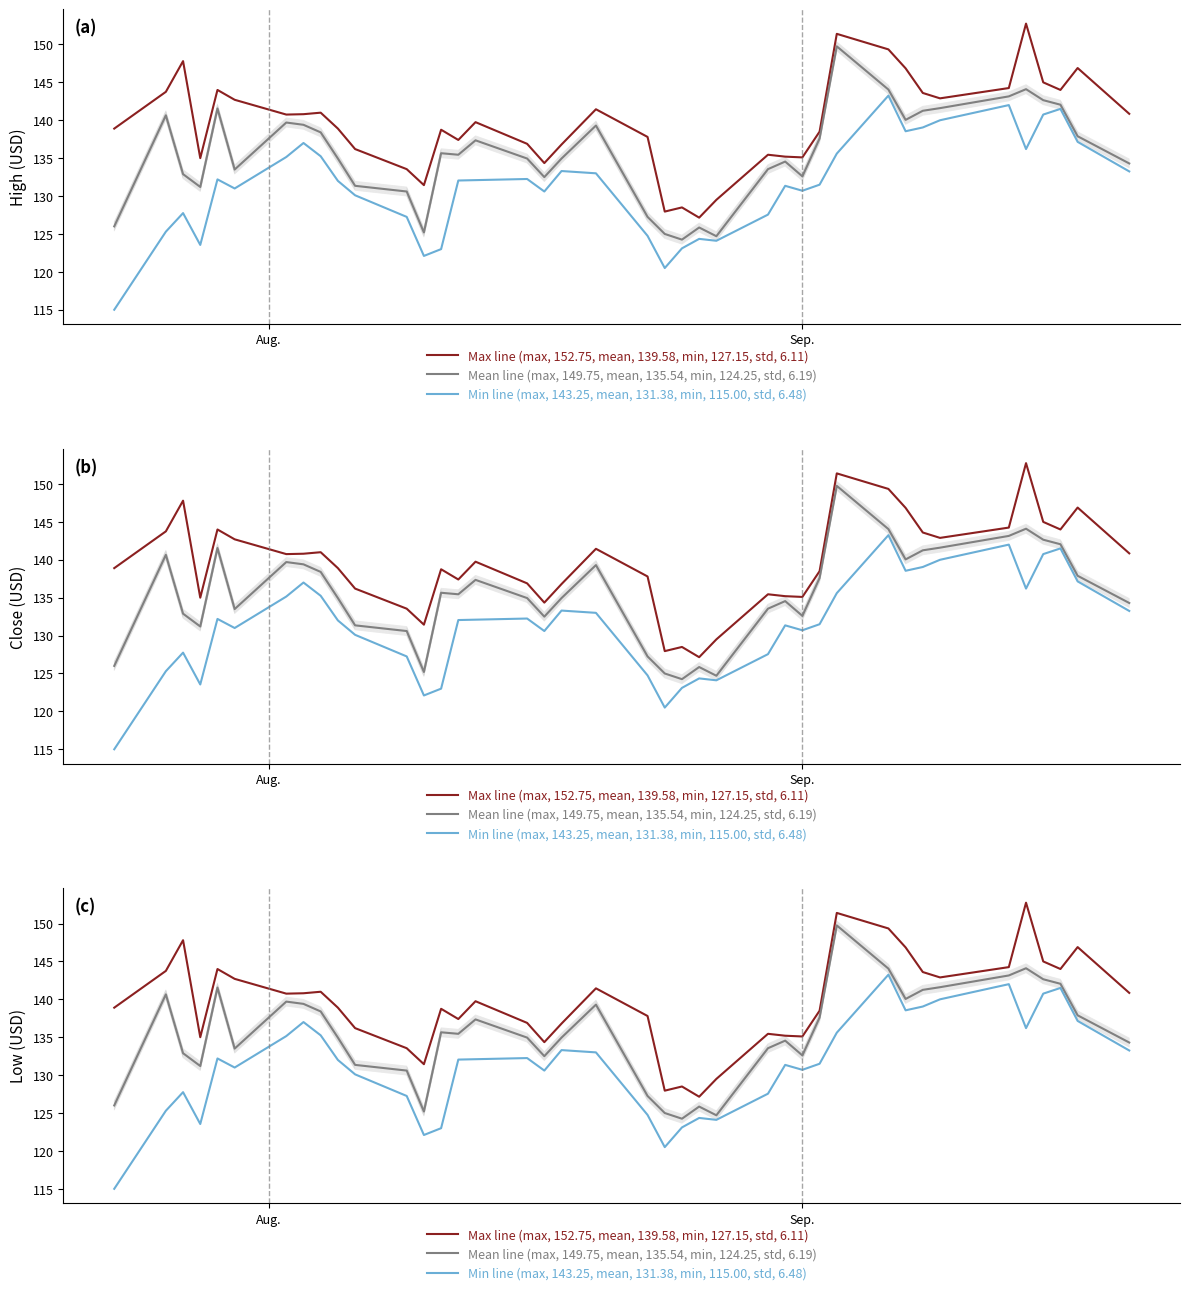

True or false: Max line (max, 152.75, mean, 139.58, min, 127.15, std, 6.11) and Mean line (max, 149.75, mean, 135.54, min, 124.25, std, 6.19) cross at least once.

False